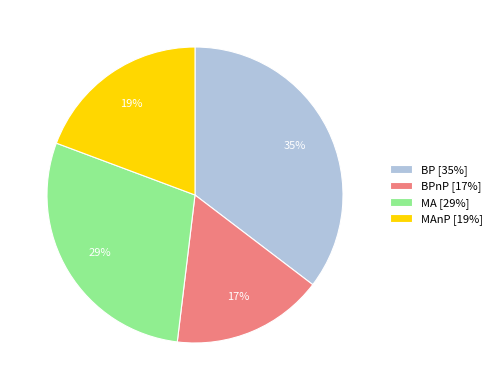

What is the ratio of the value at MAnP [19%] to the value at BP [35%]?

0.5